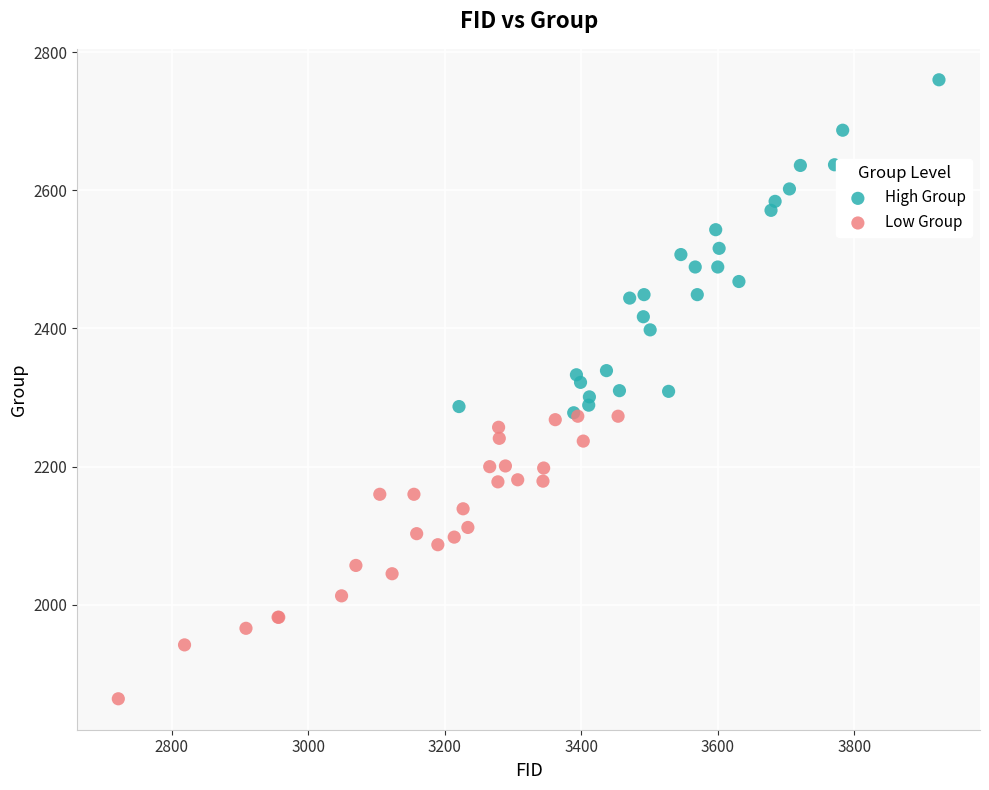

Which series has the widest spread of Y values?

High Group